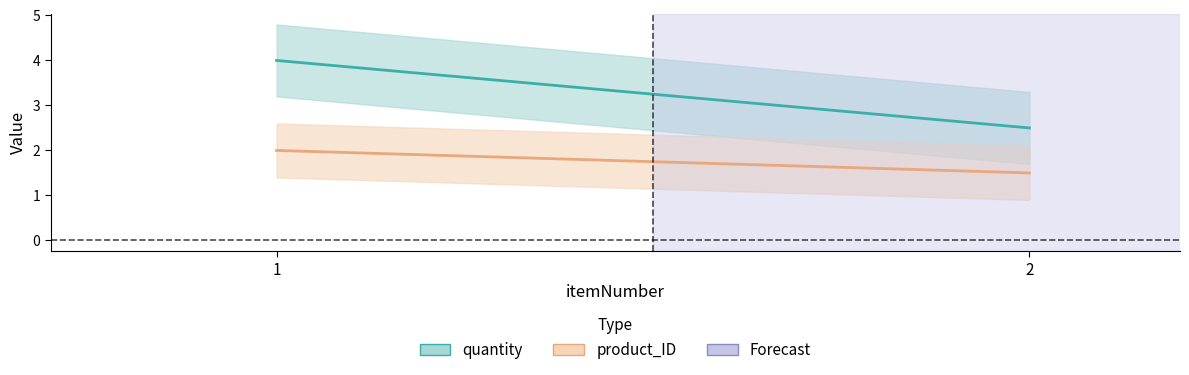

Which series has the widest spread of values?

quantity